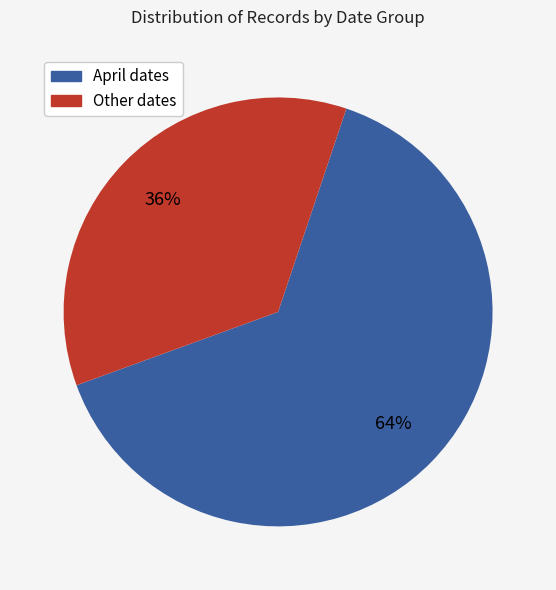

To the nearest percent, what is the average slice percentage?

50%